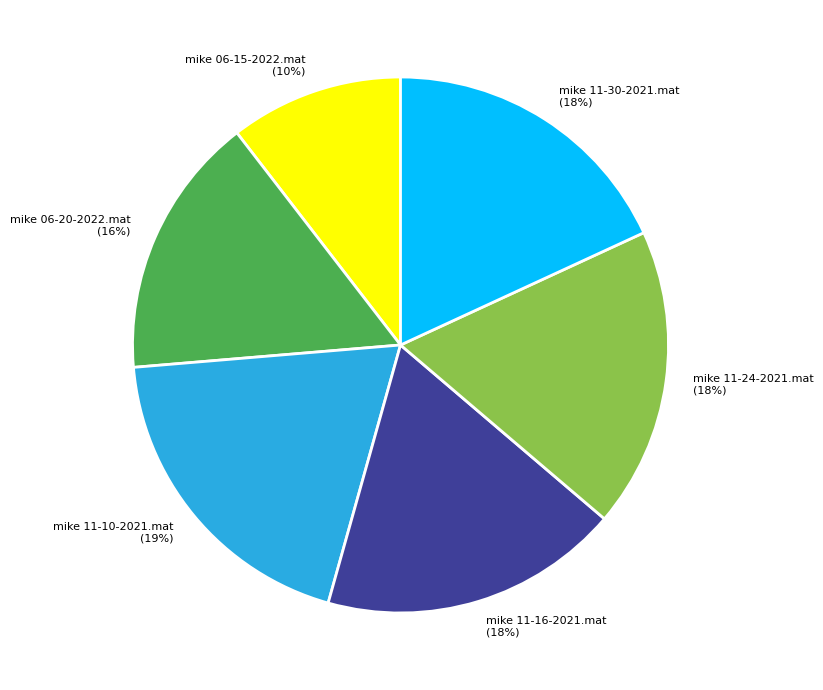

Combined, do mike 11-16-2021.mat (18%) and mike 11-24-2021.mat (18%) account for over 50%?

No